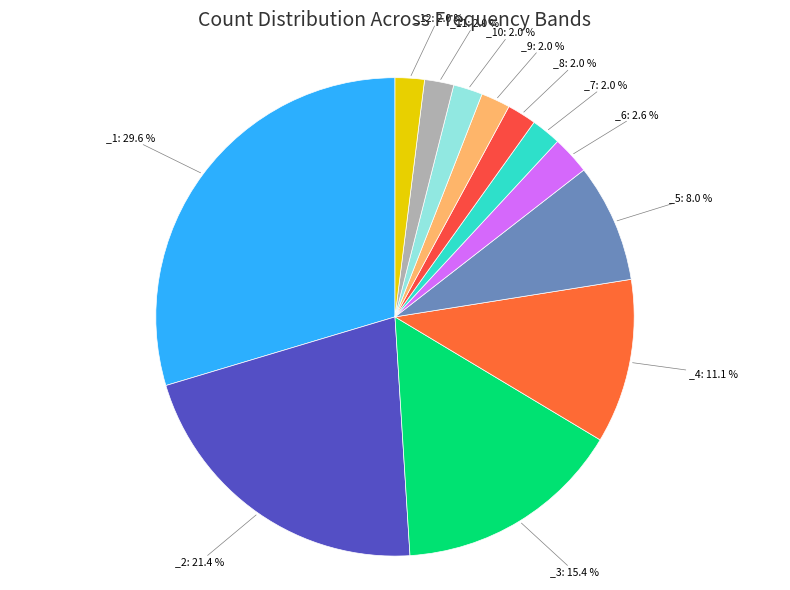

How many segments does this pie chart have?

12